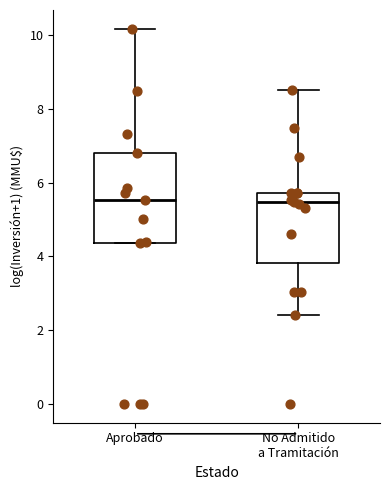

Where does the upper whisker of the box for No Admitido a Tramitación end on the y-axis? The values are not printed on the chart, so give them approximately, as read against the axis.

8.6